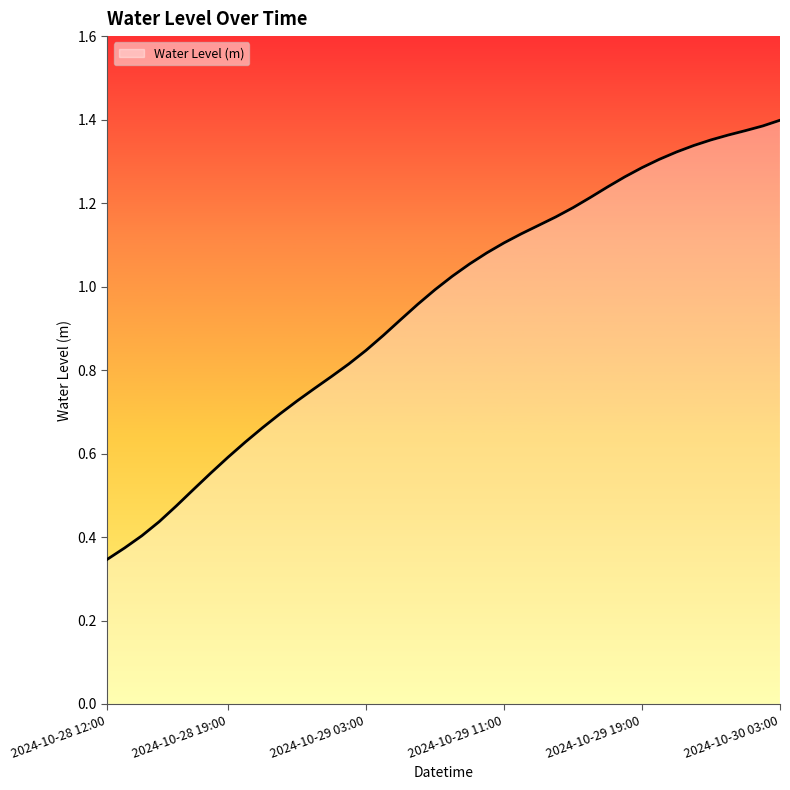

Does the chart have visible grid lines?

No